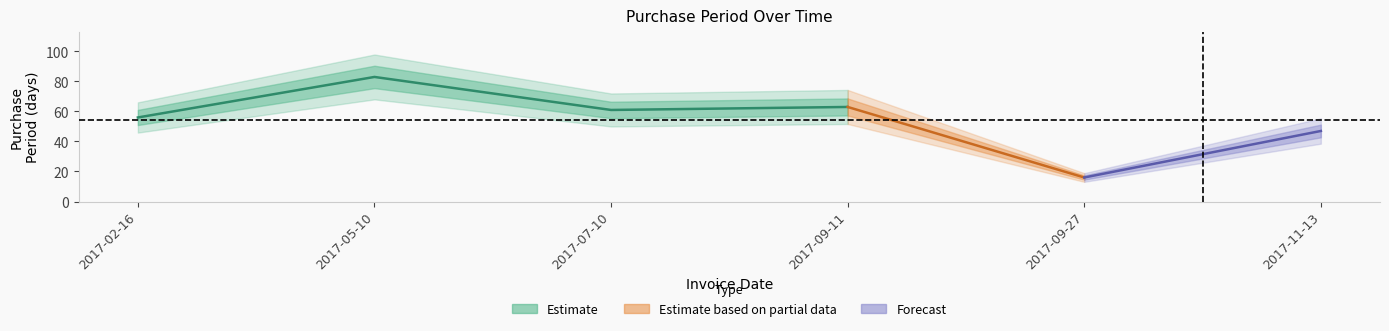

What is the average value?

54